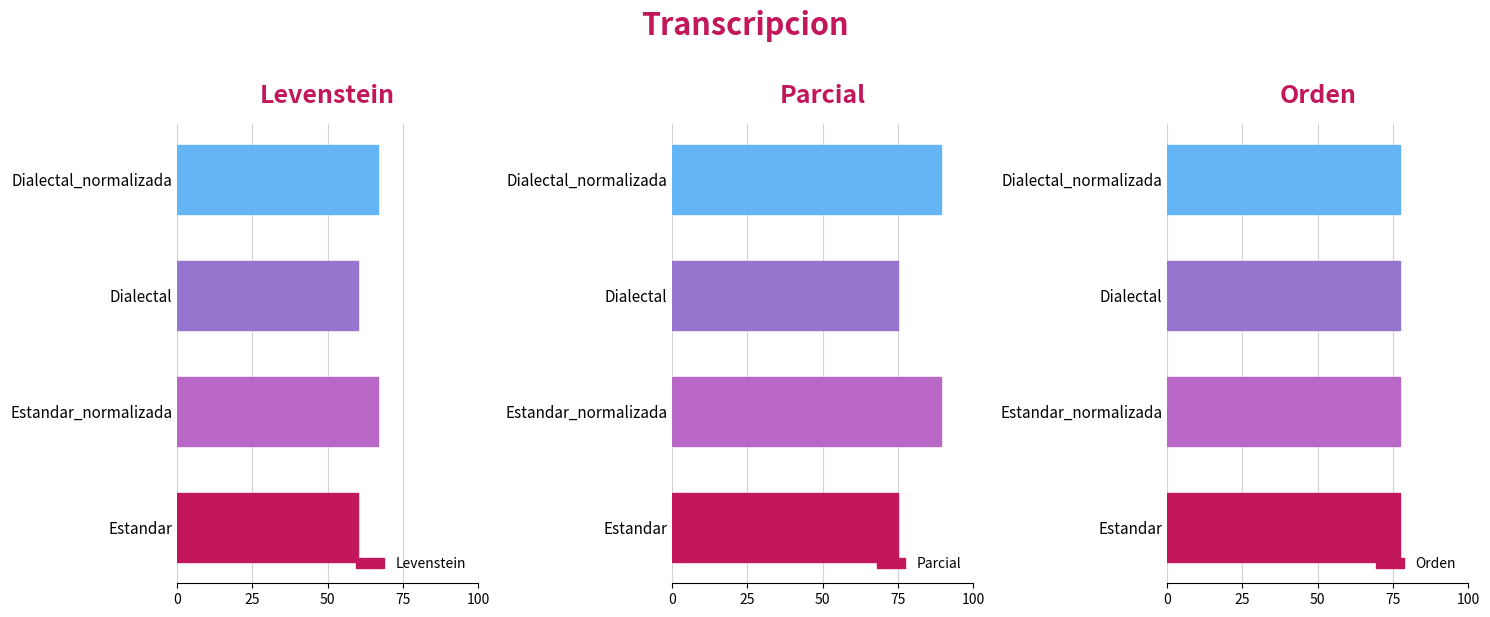

What is the difference between the maximum and minimum values in the Levenstein series?

6.7